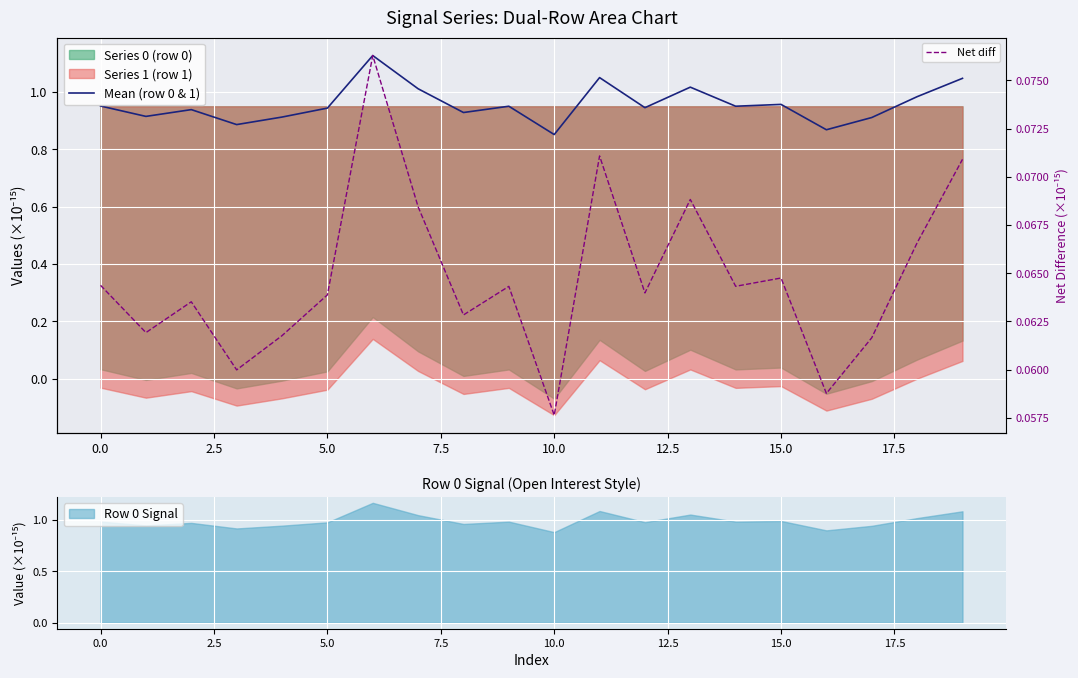

The value of Row 0 Signal at 0.0 is 1.6. True or false?

False